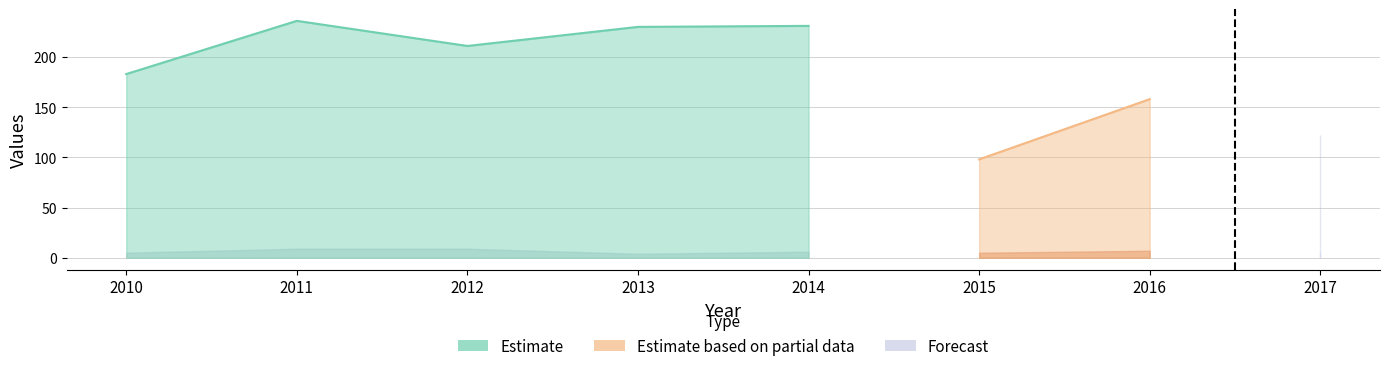

True or false: Total_Use has a value of 90 at 2012.

False